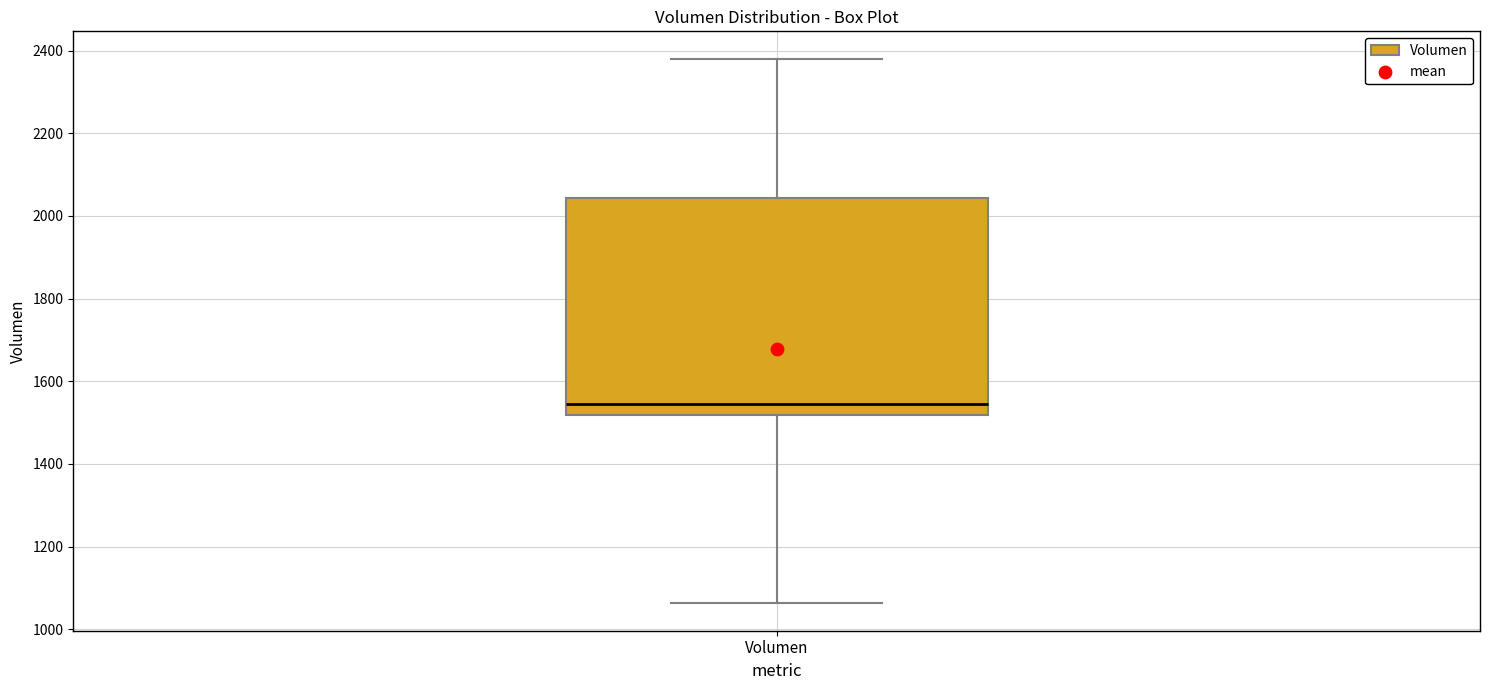

Where is the lower edge of the box for Volumen on the y-axis? The values are not printed on the chart, so give them approximately, as read against the axis.

1520